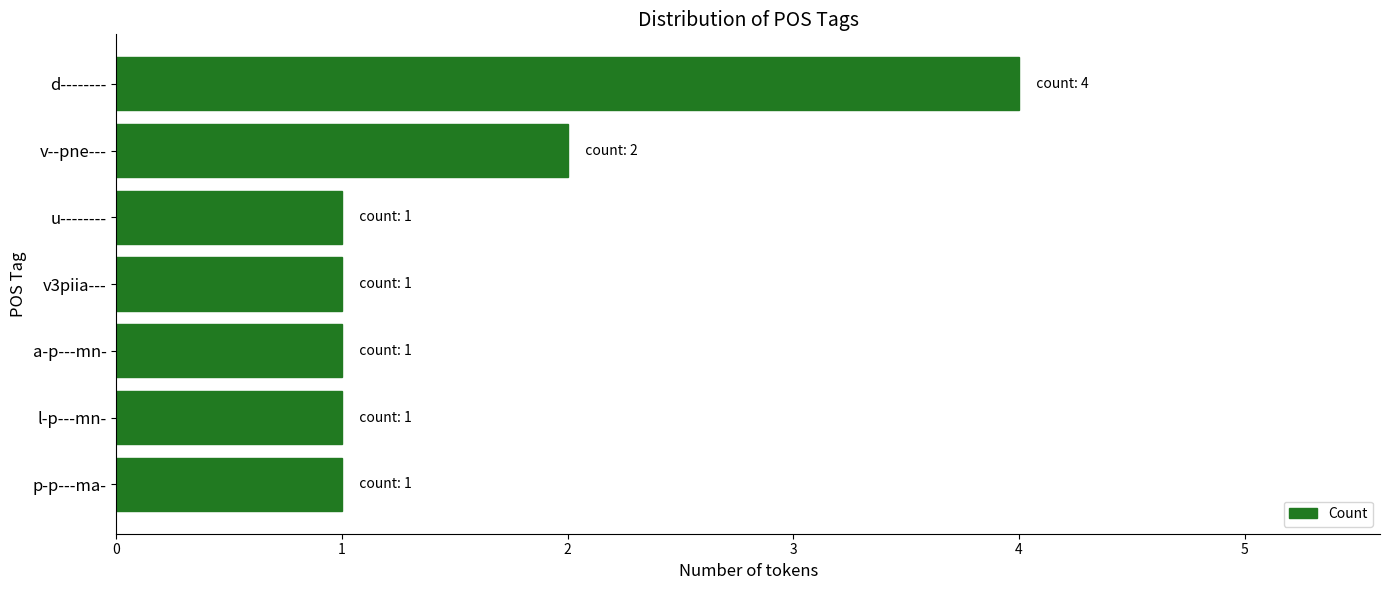

How many values are between 1 and 2?

6